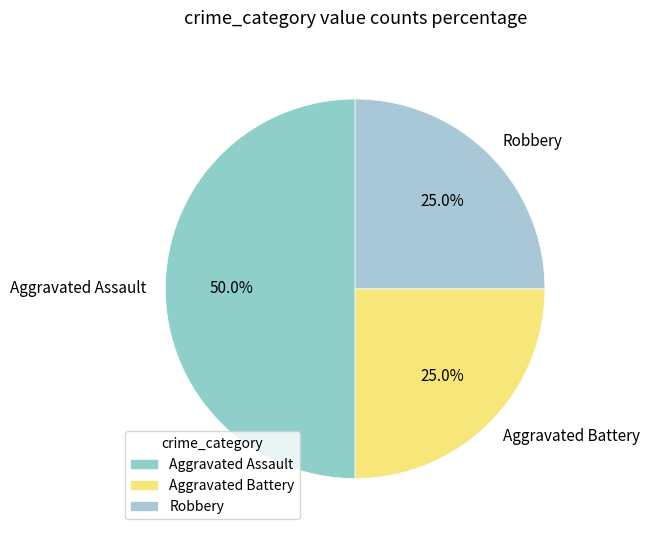

To the nearest percent, what is the difference between the largest and smallest slice percentages?

25%